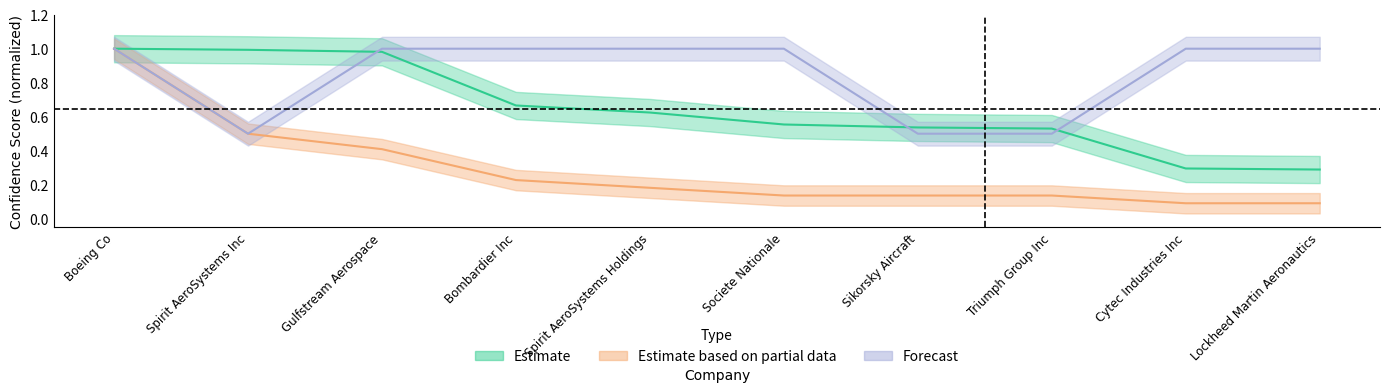

What is the smallest value displayed?

0.1